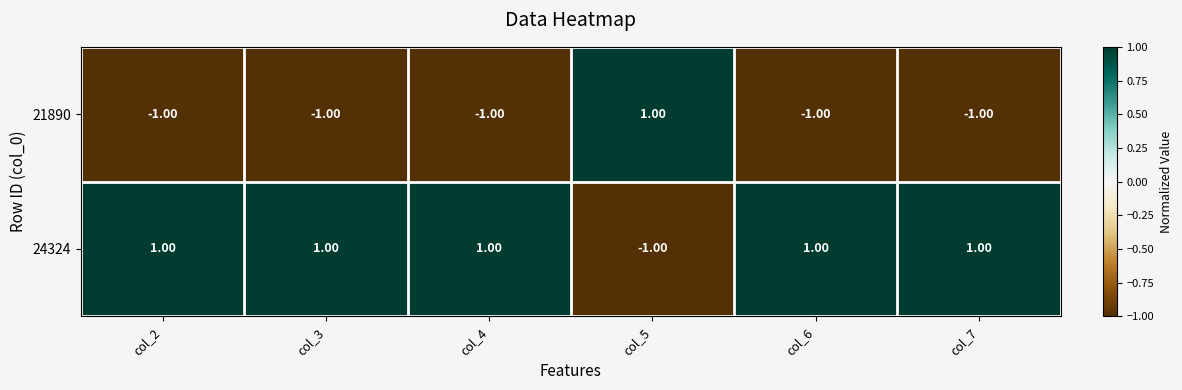

Rank the series at col_2 from lowest to highest value.

21890, 24324